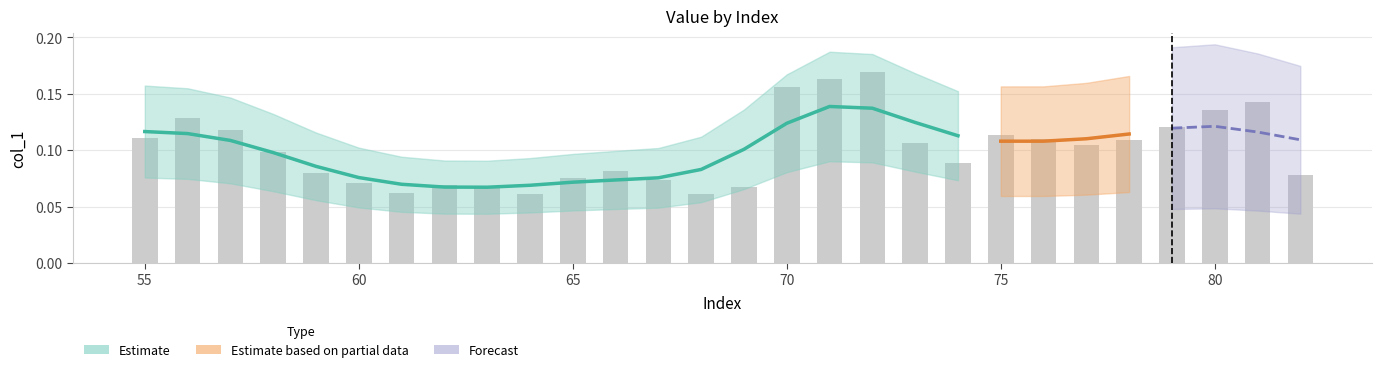

What is the value of the 8th bar from the left?

0.1